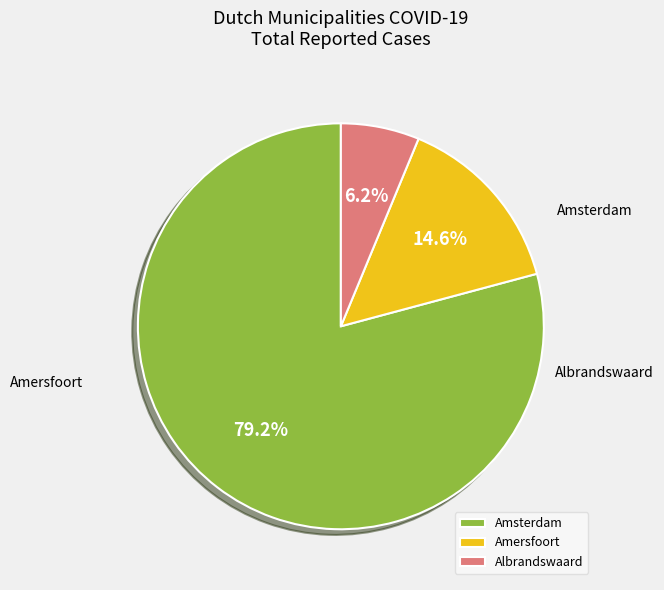

What is the largest slice in the pie chart?

Amsterdam